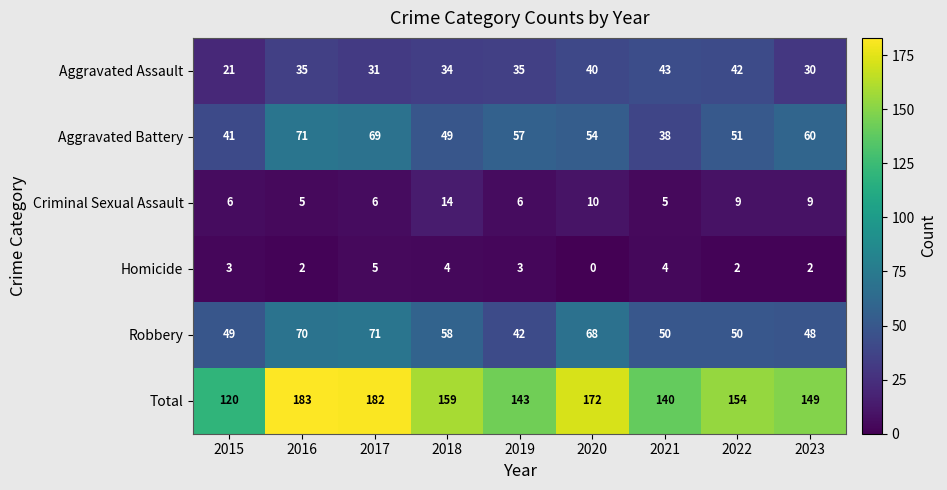

At how many categories does at least one series exceed 45?

9